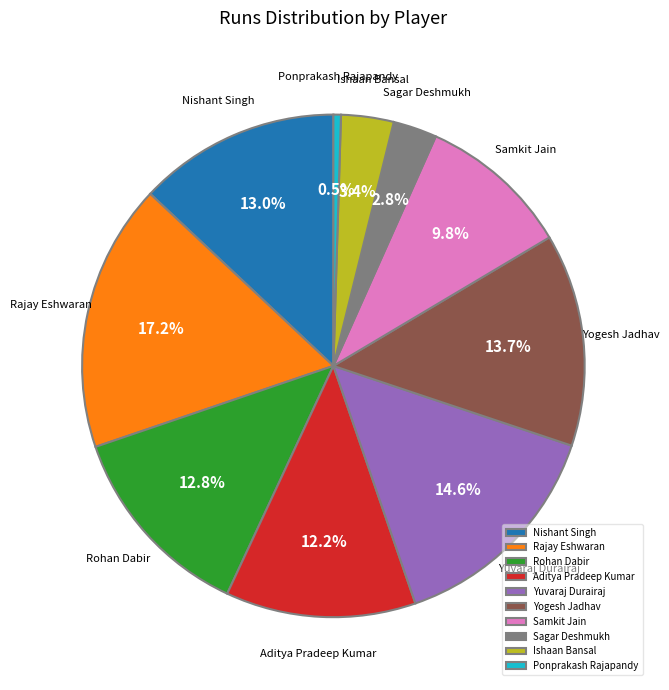

To the nearest percent, what is the average slice percentage?

10%